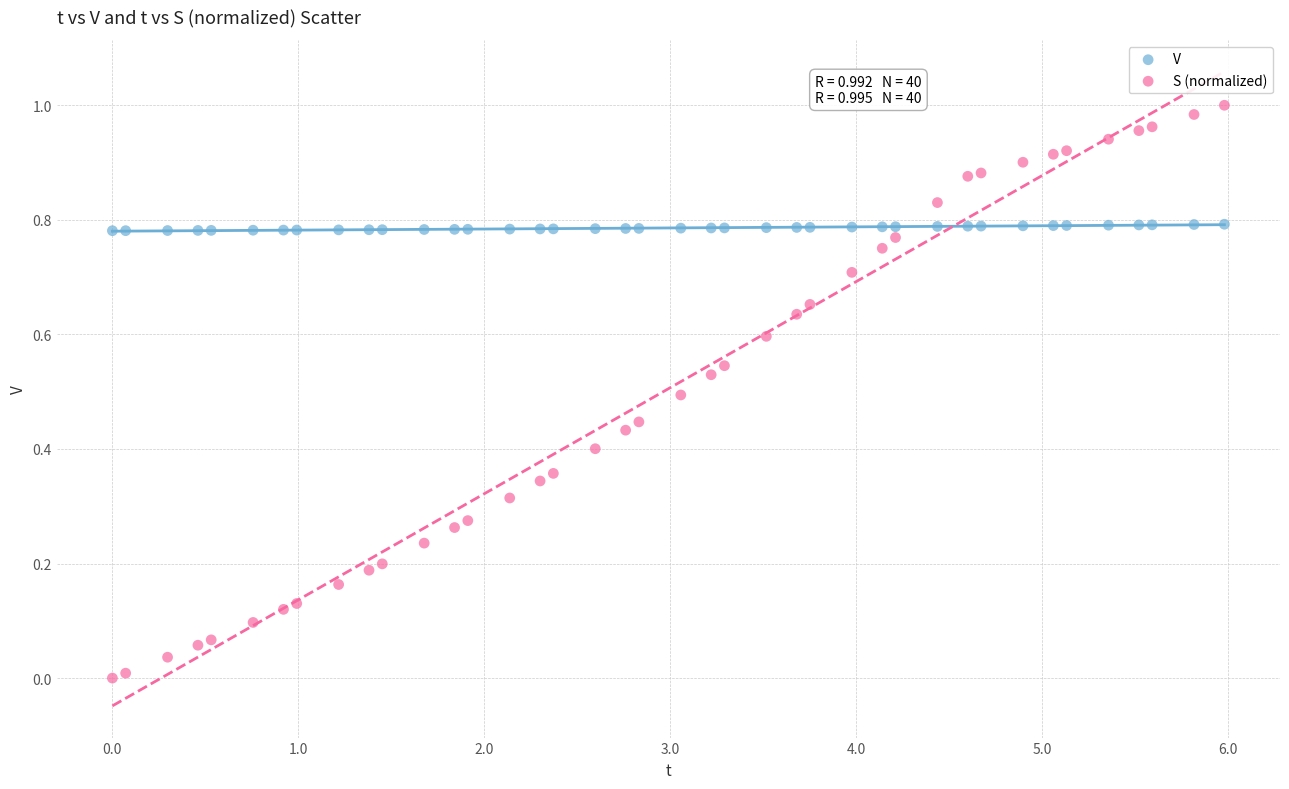

Which series has the widest spread of Y values?

S (normalized)